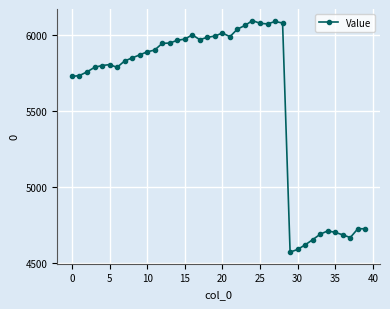

What is the minimum value shown in the chart?

4569